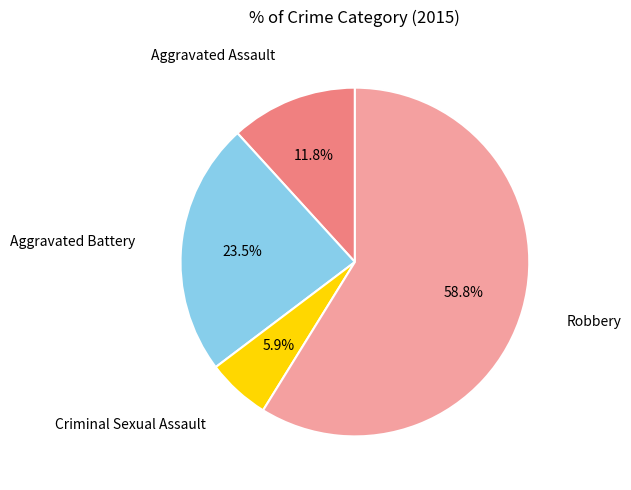

Is there a majority slice in this chart?

Yes